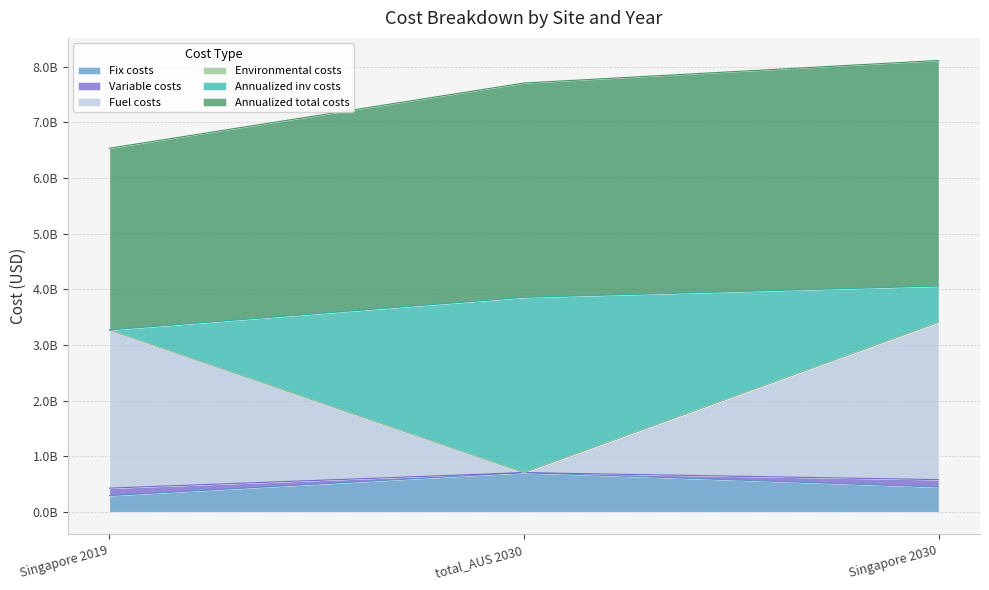

Does the chart have visible grid lines?

Yes